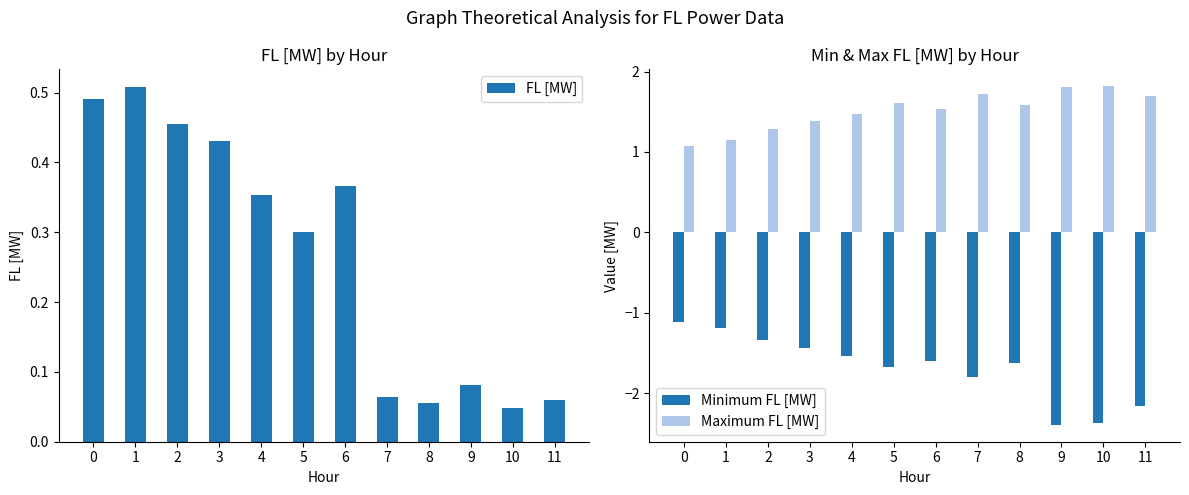

Which series changed the most between 1 and 9?

Minimum FL [MW]